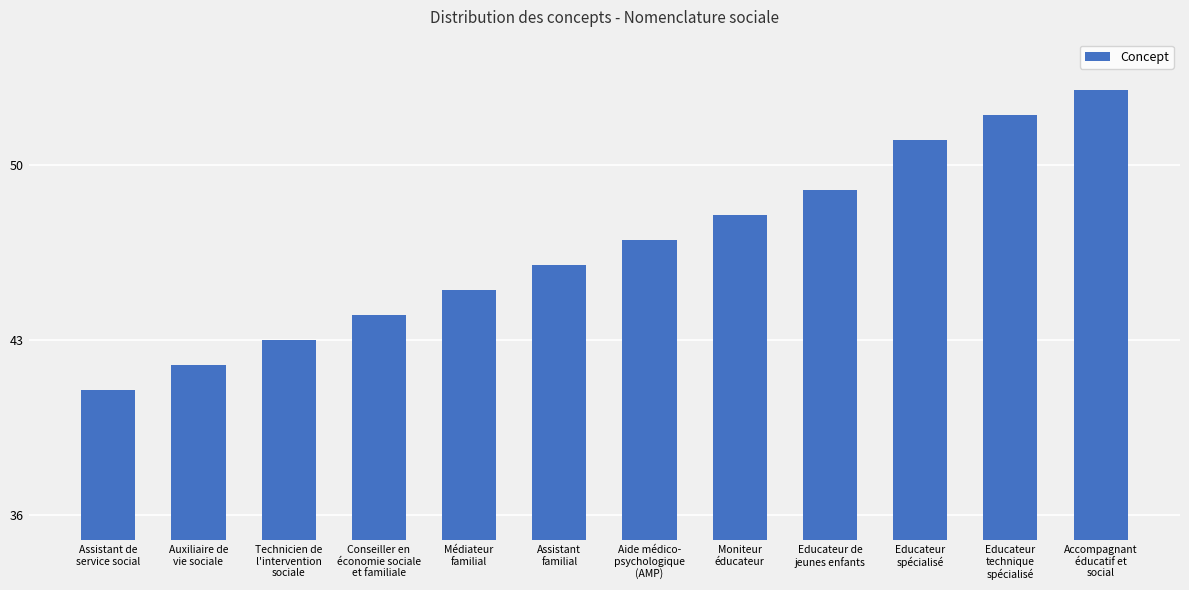

What is the label of the 2nd bar from the right?

Educateur
technique
spécialisé